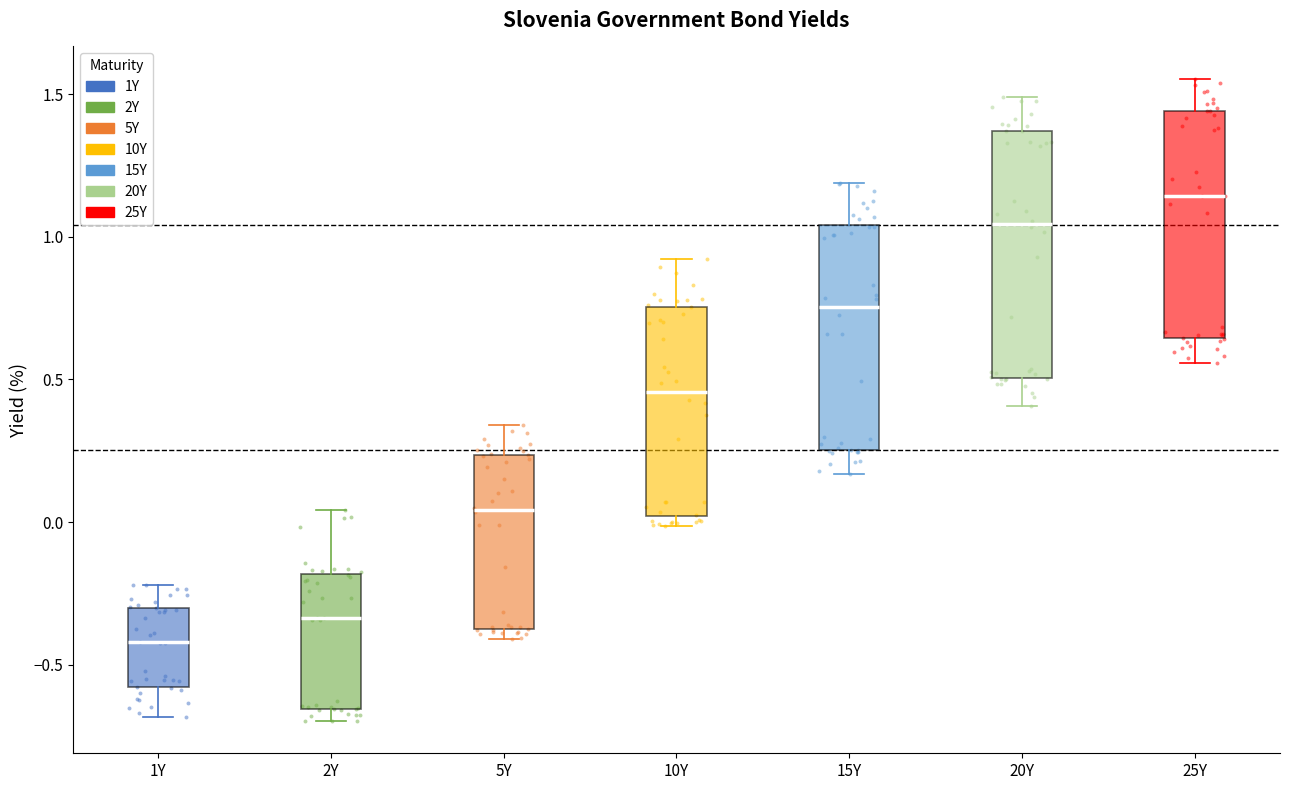

Where is the lower edge of the box for 10Y on the y-axis? The values are not printed on the chart, so give them approximately, as read against the axis.

0.00